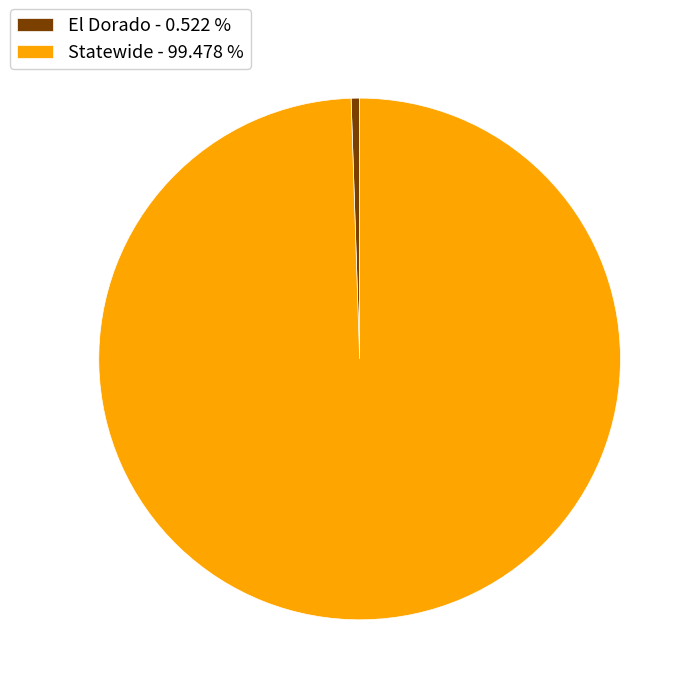

Is the sum of El Dorado - 0.522 % and Statewide - 99.478 % greater than half?

Yes